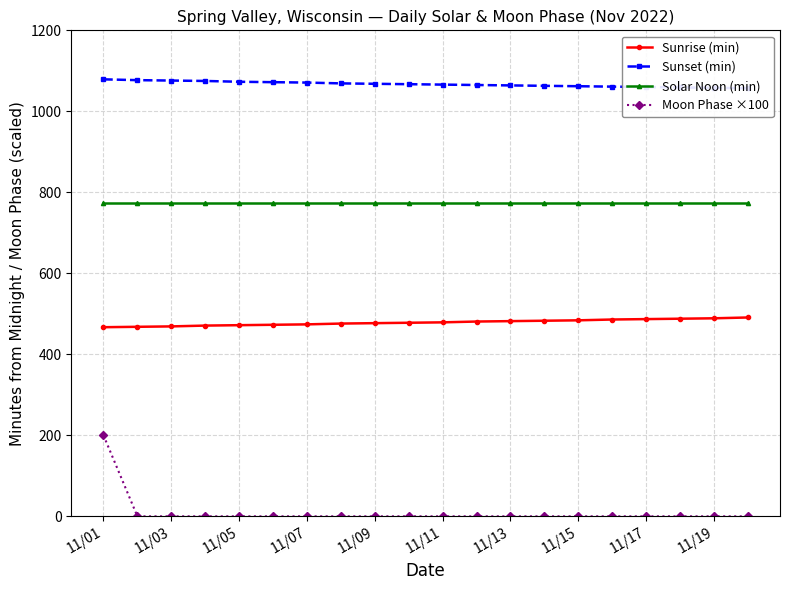

True or false: Sunset (min) and Solar Noon (min) intersect in this chart.

False